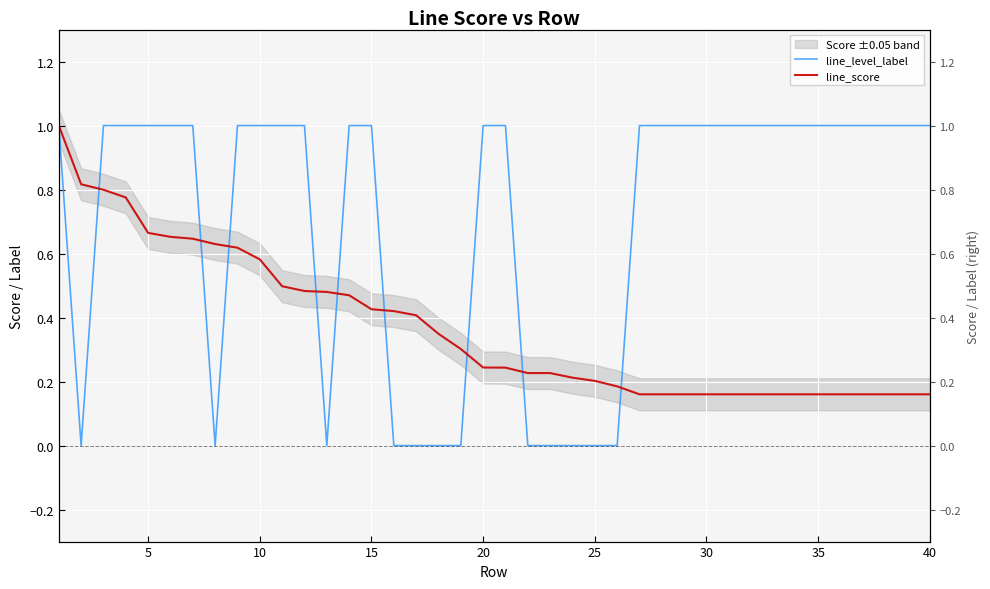

Is the value of line_level_label at 39 greater than the value of line_score at 21?

Yes